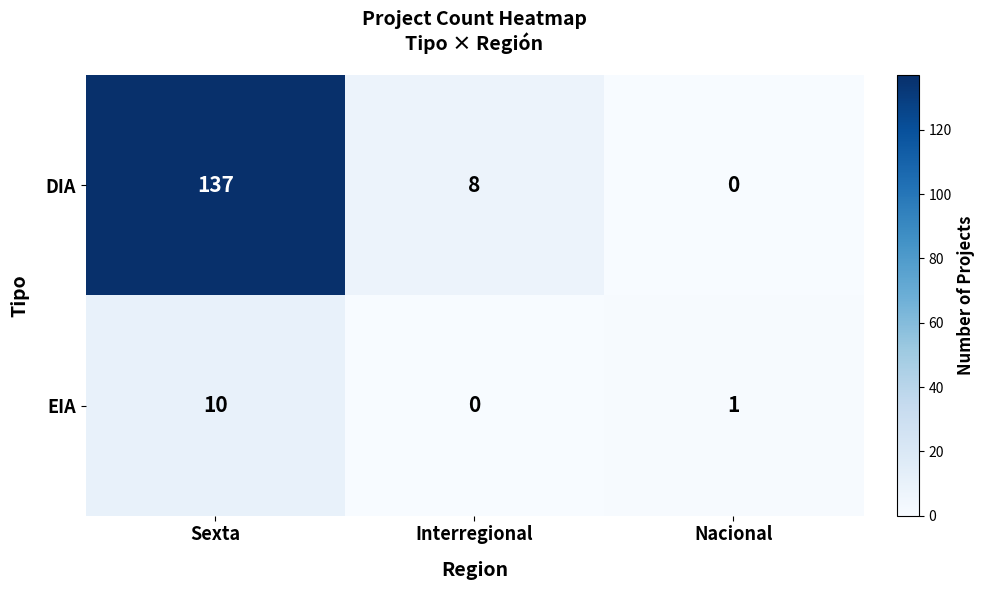

At how many categories does at least one series exceed 102?

1